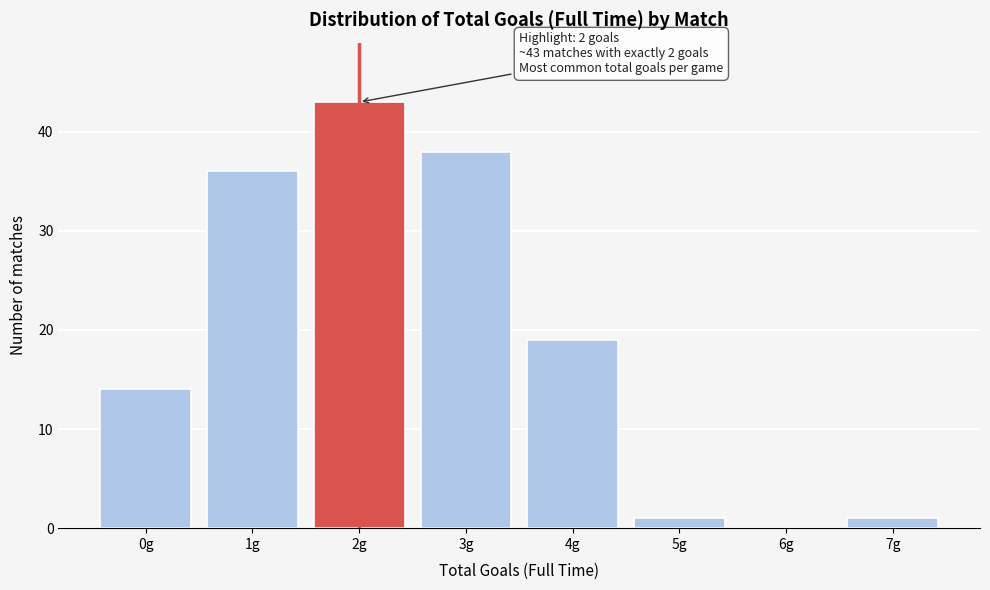

Reading right to left, list all the values displayed in this chart.

7g=1	6g=0	5g=1	4g=19	3g=38	2g=43	1g=36	0g=14